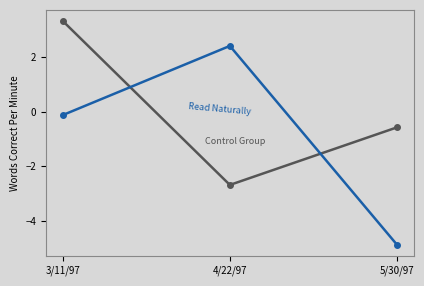

What is the label of the 3rd point from the right?

3/11/97